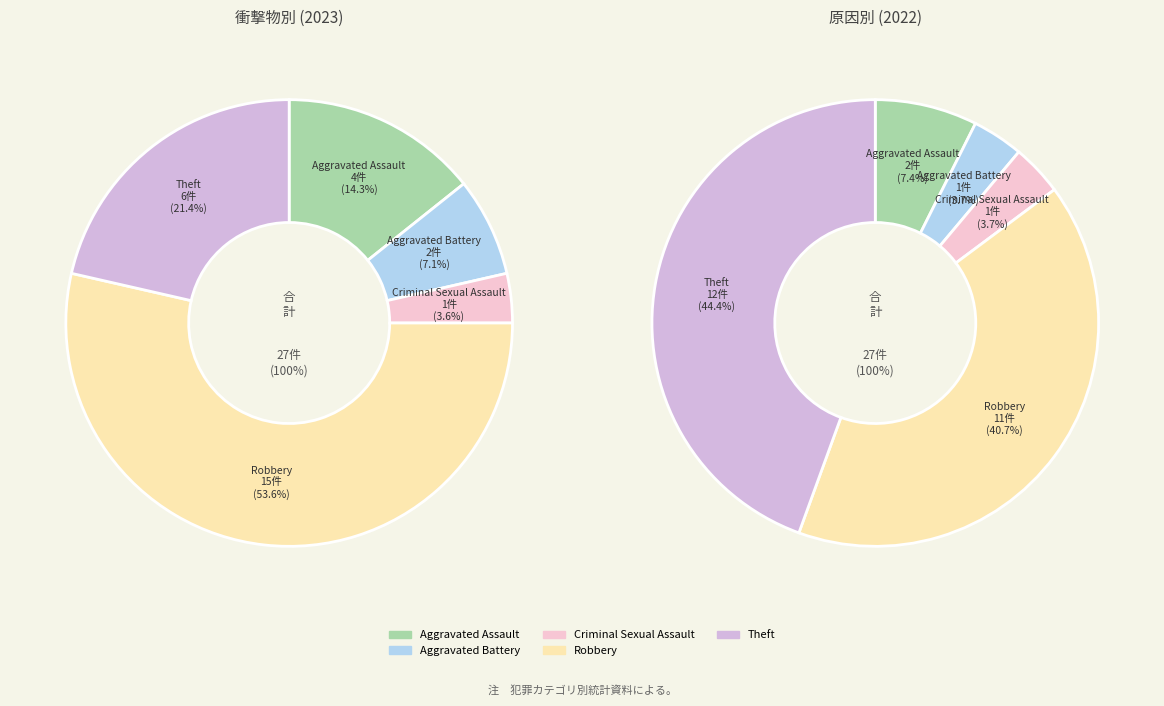

Is it true that Aggravated Battery is 17% of the pie?

False